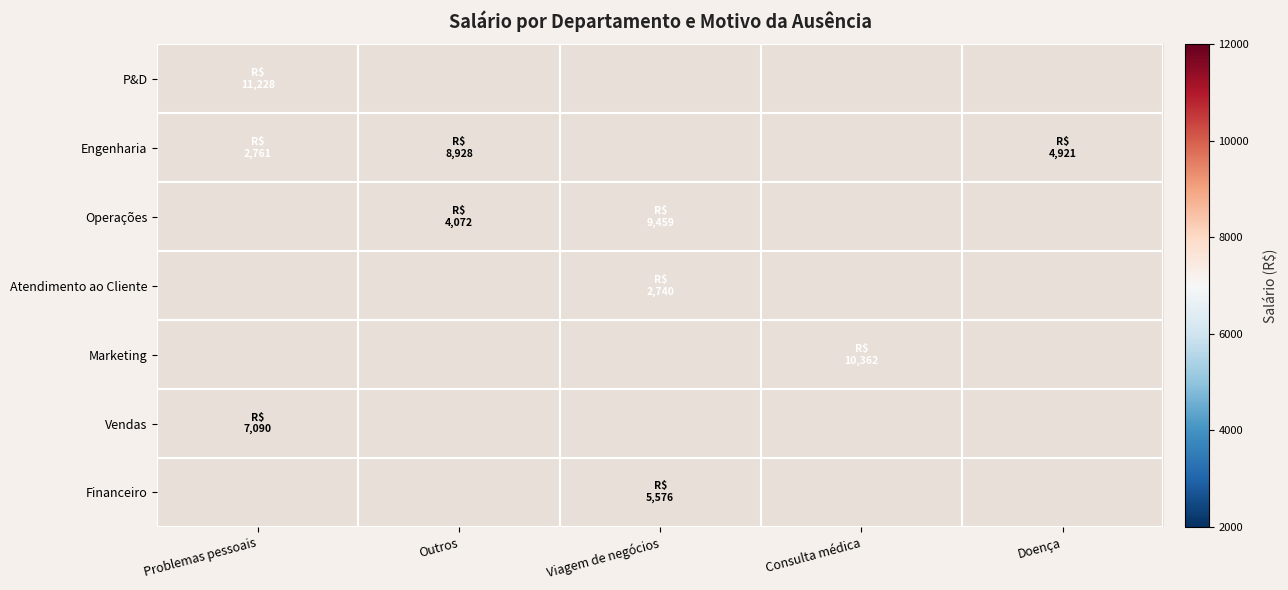

How many series are shown in this chart?

7